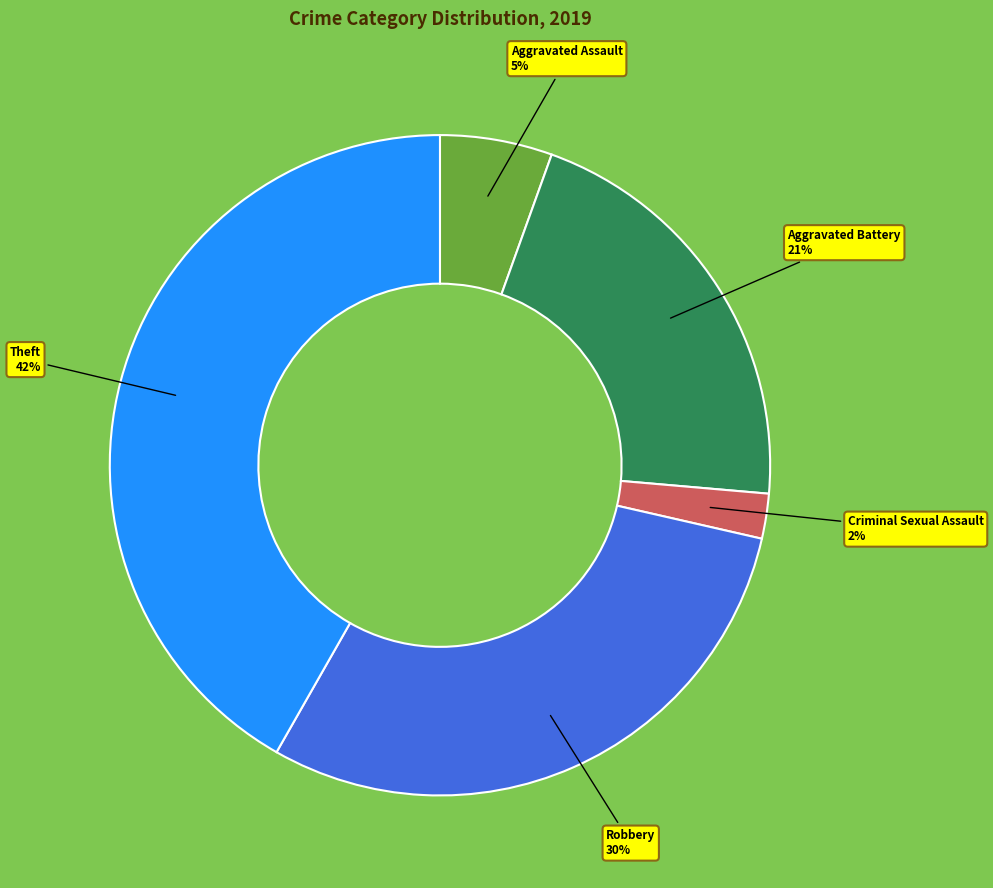

Between Criminal Sexual Assault and Aggravated Battery, which is larger?

Aggravated Battery